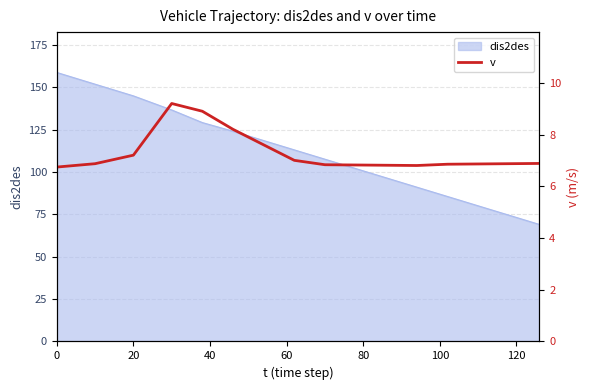

What is the minimum value for dis2des?

69.0